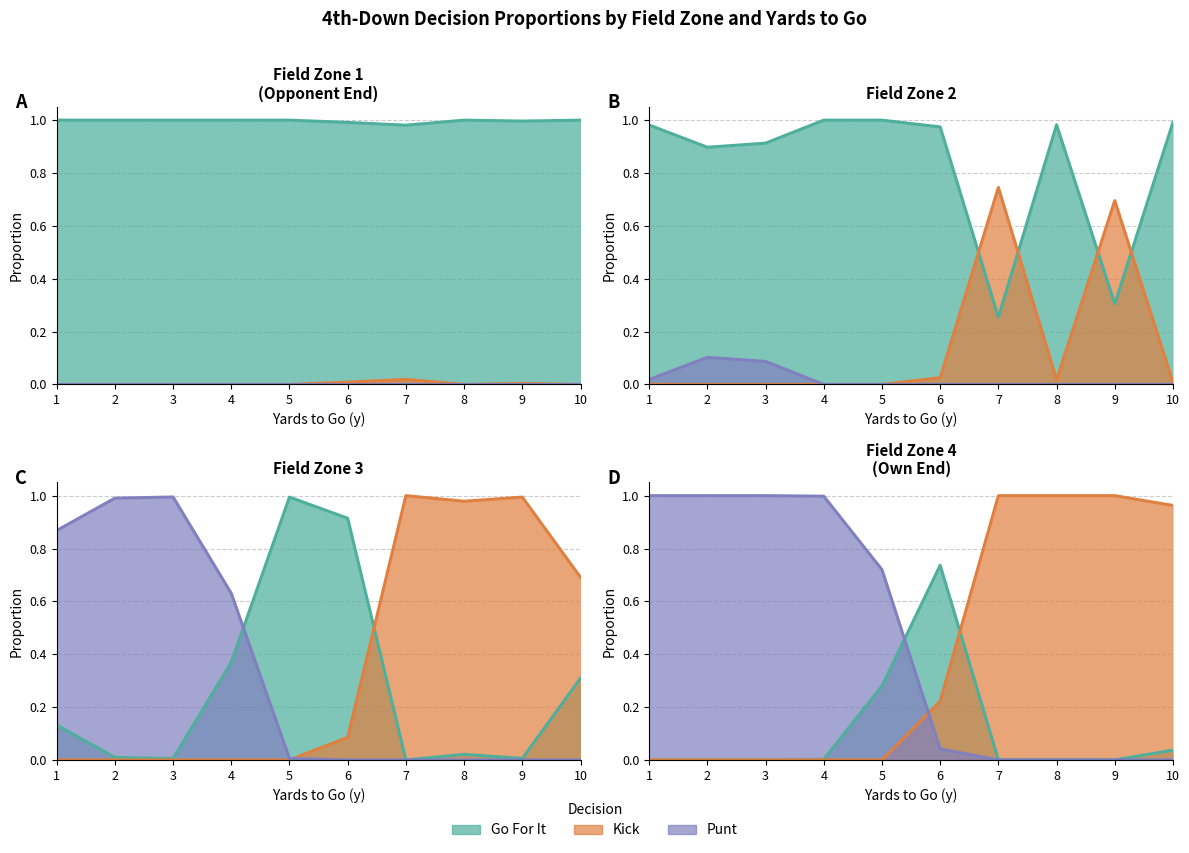

At which category does punt reach its first local valley?

5